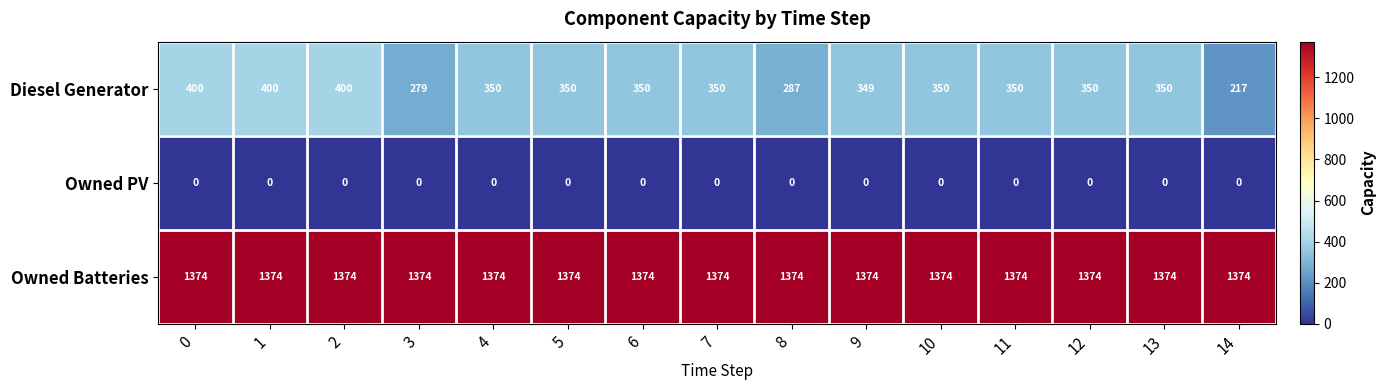

What is the maximum value shown in the chart?

1374